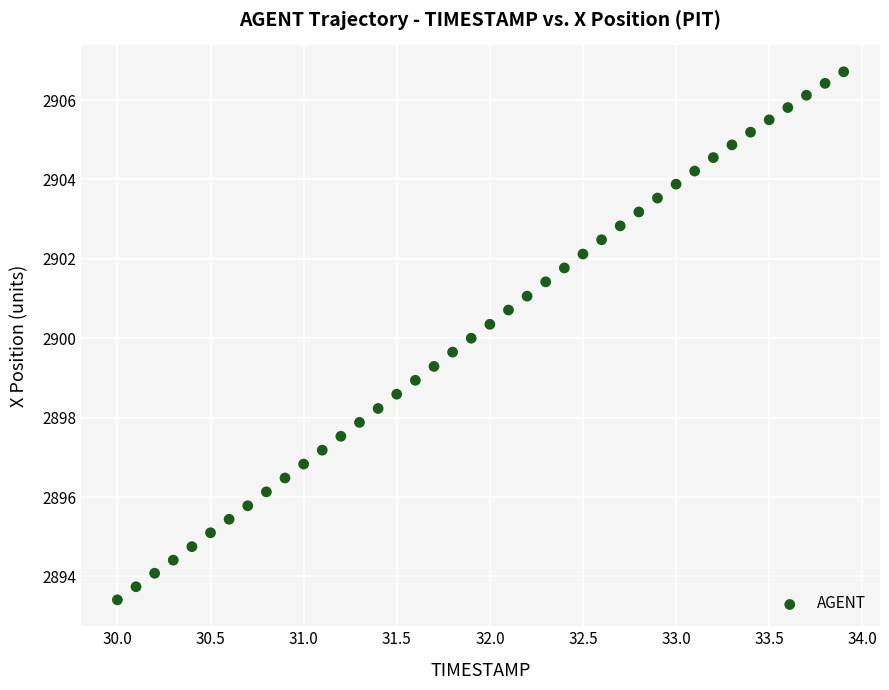

What is the range of X values (max minus min)?

3.9